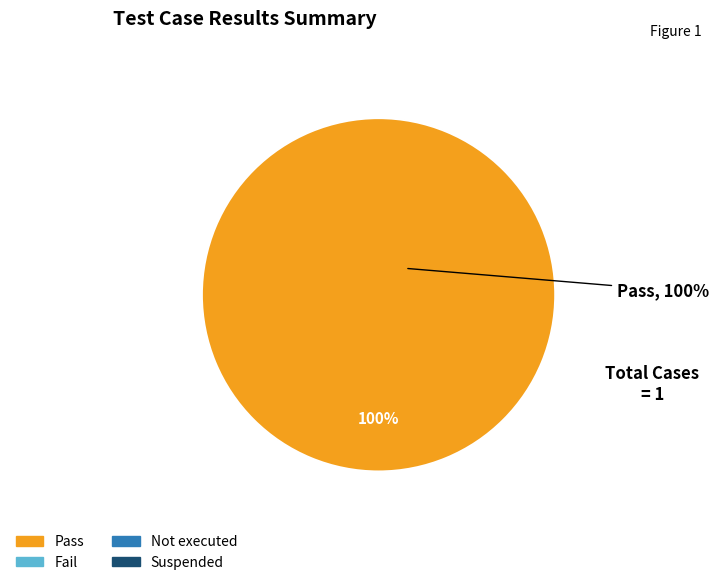

Is there a majority slice in this chart?

Yes